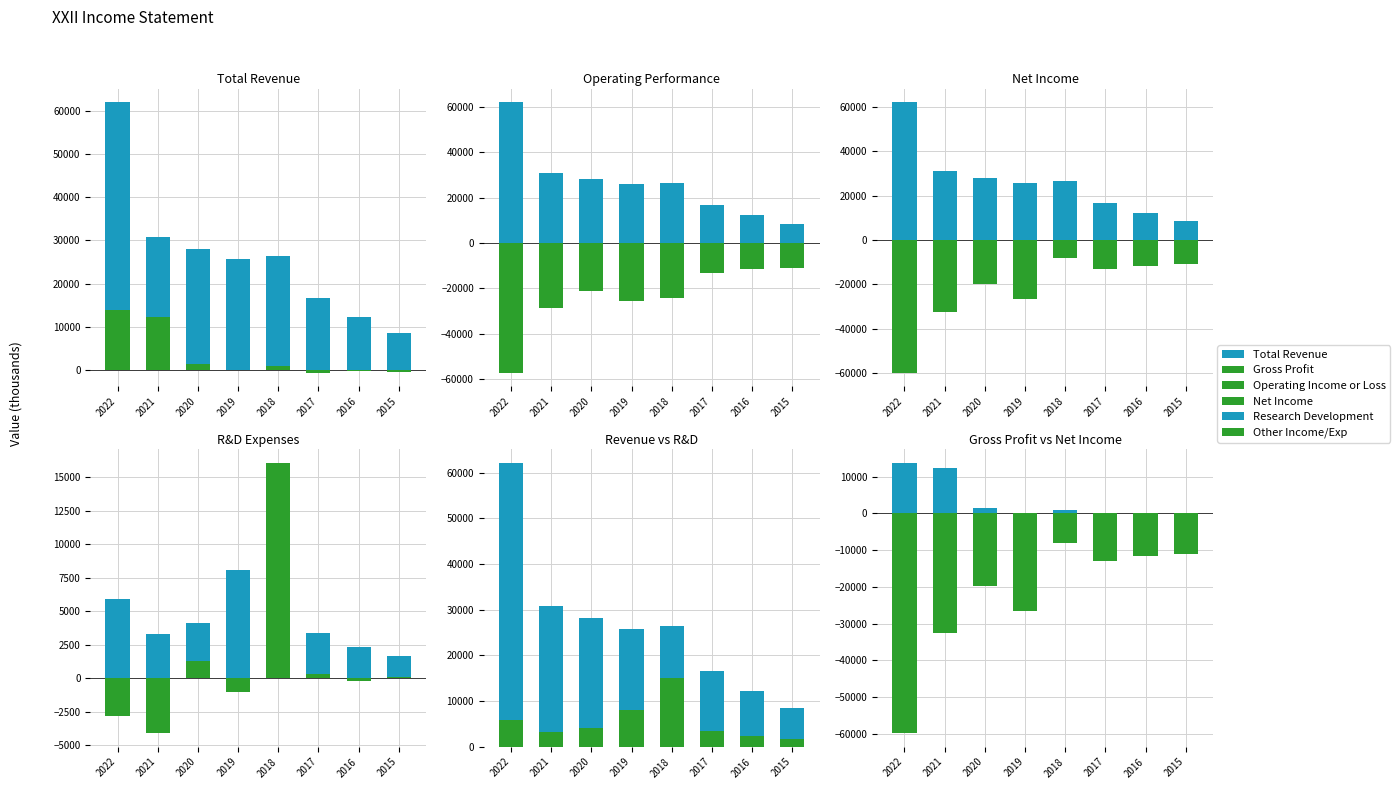

At which category does the chart reach its peak across all series?

2022